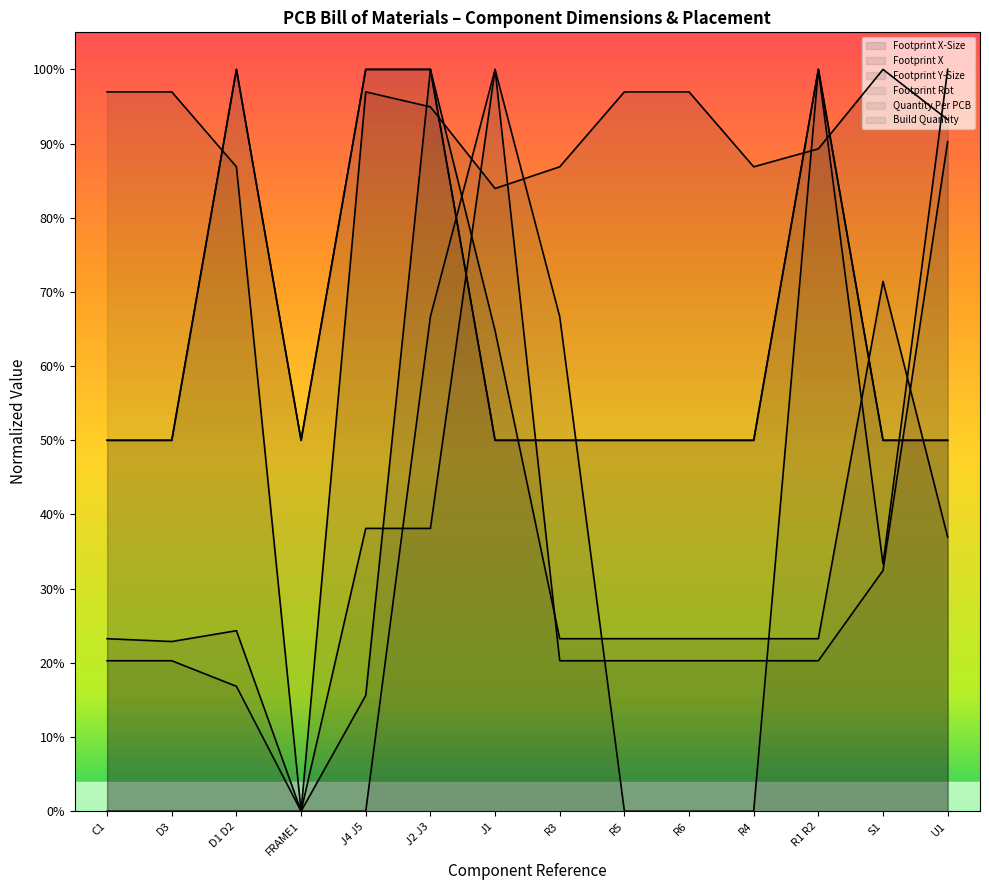

What is the spread (max minus min) of values at J4 J5?

1.0